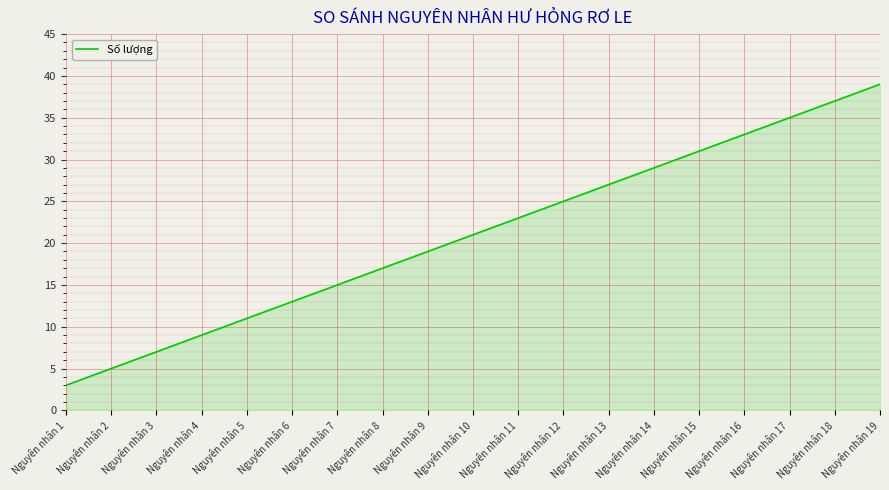

How many lines are shown in the chart?

1